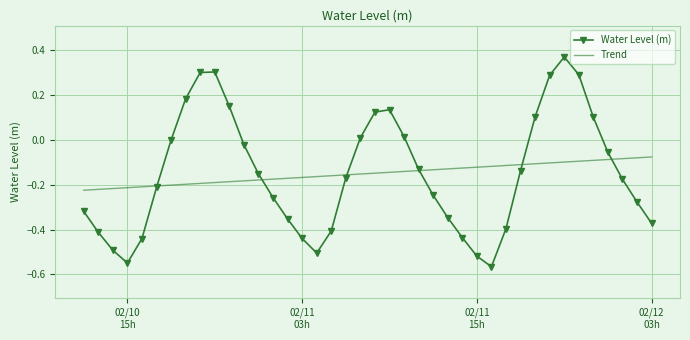

Which series has the widest spread of values?

Water Level (m)